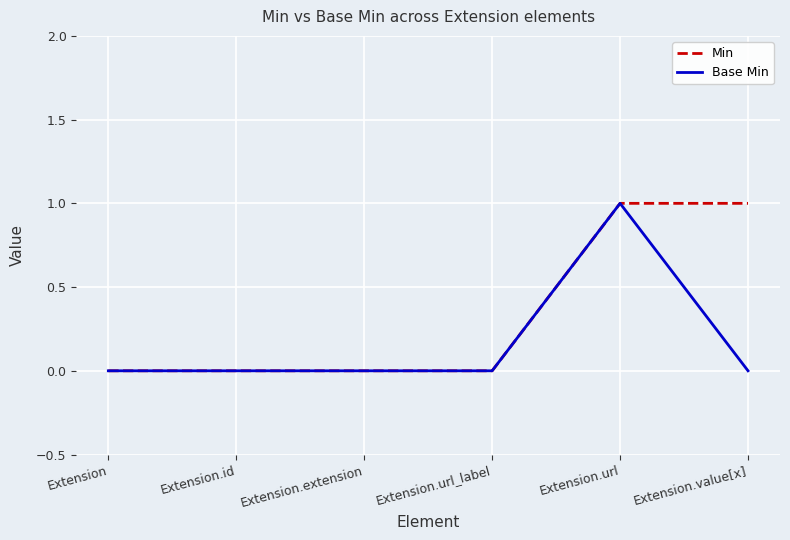

At which category is the sum across all series the highest?

Extension.url